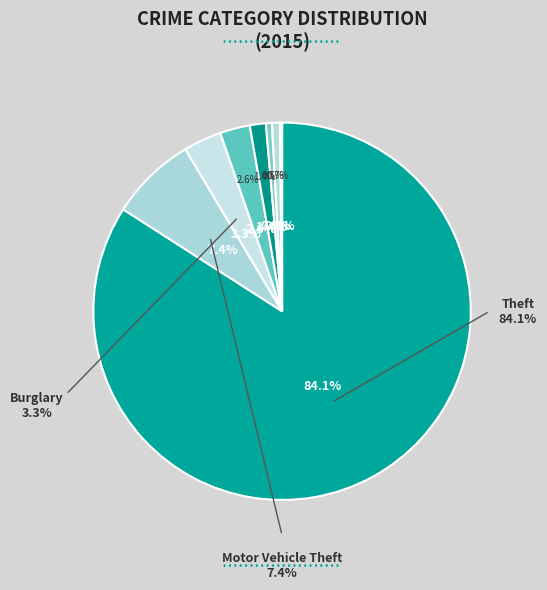

How many segments does this pie chart have?

9